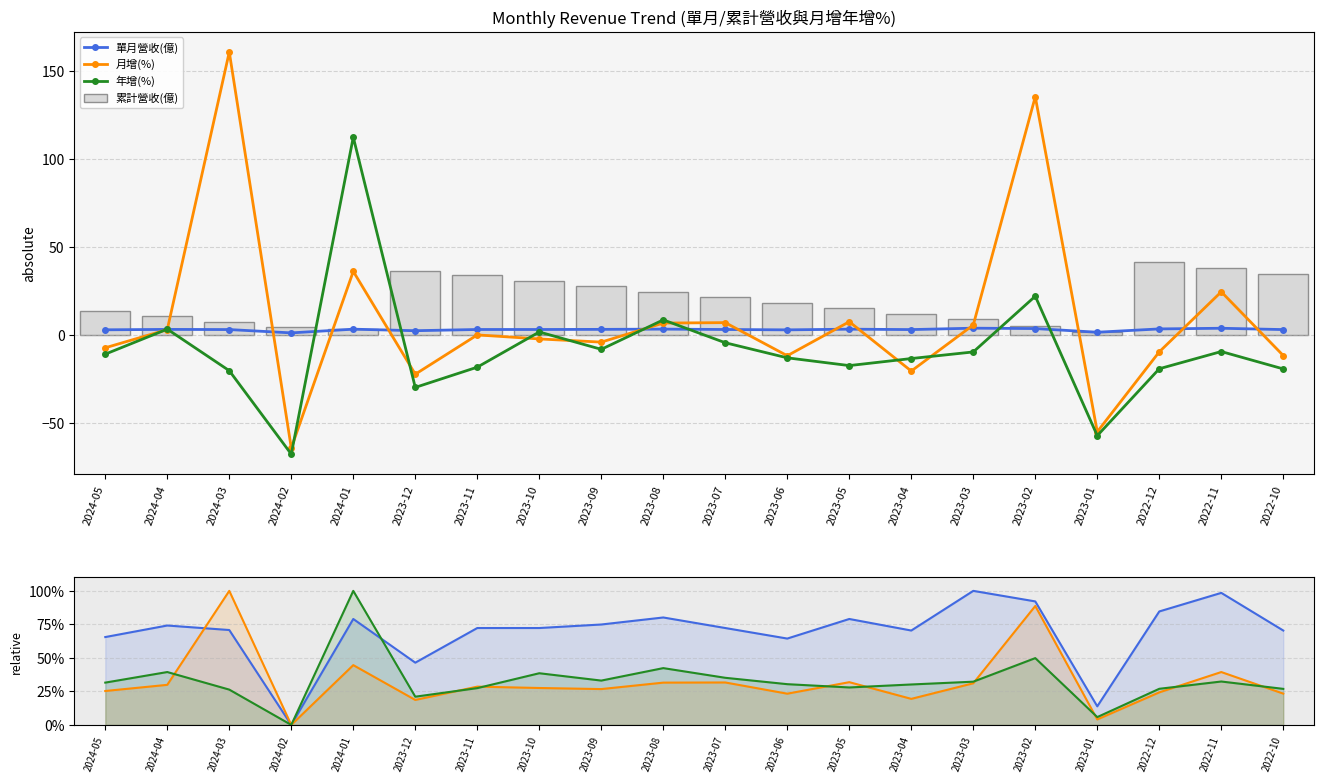

Where does the 年增(%) series first go above 31?

2024-05